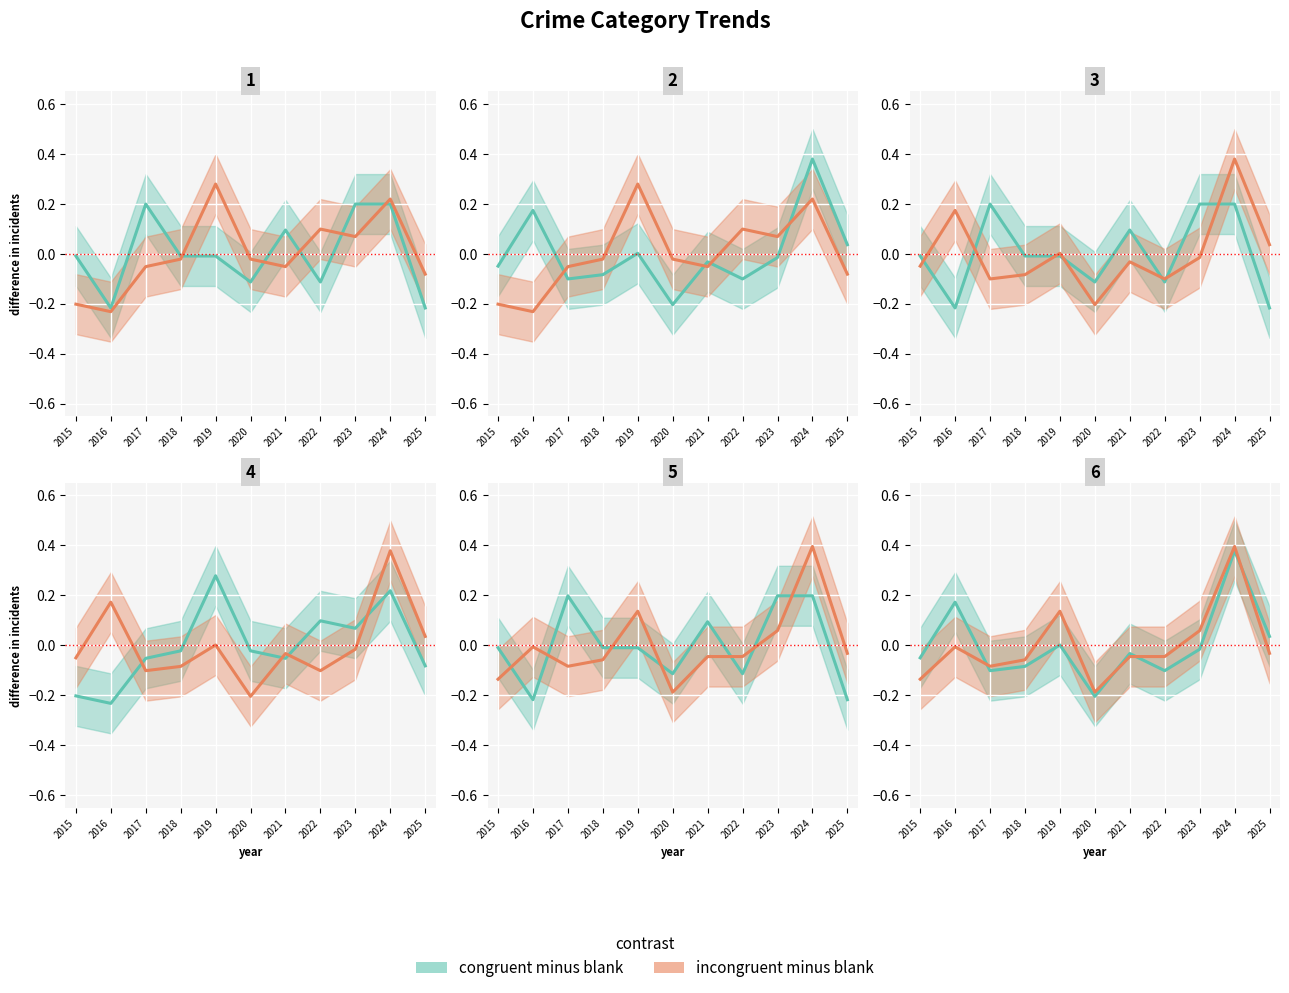

True or false: Total has more than 1 interior local peaks.

True